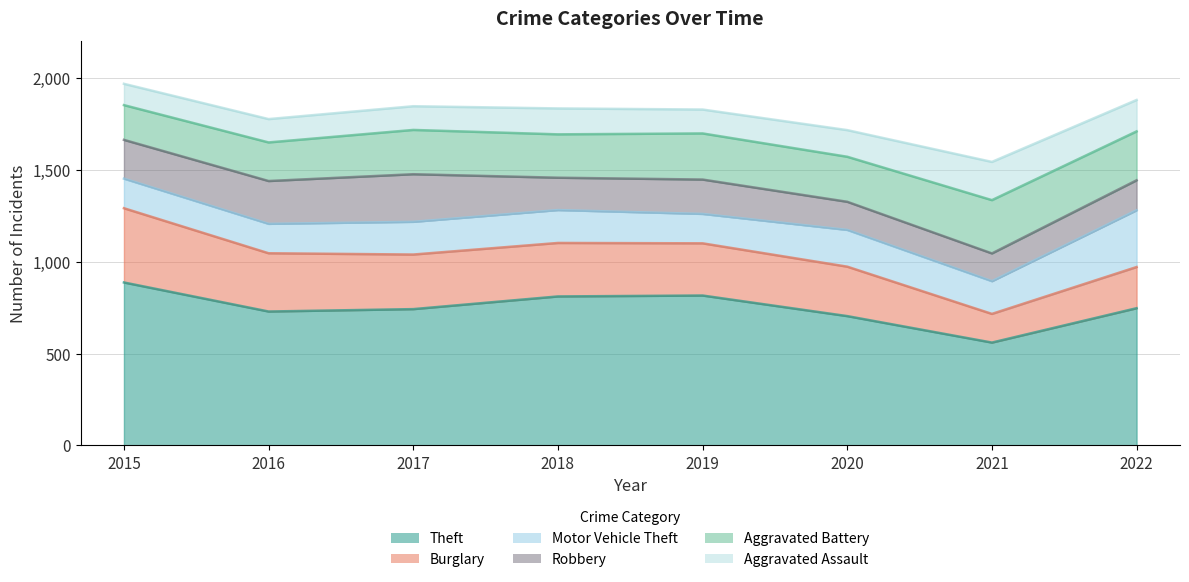

What is the total value across all series at 2016?

1776